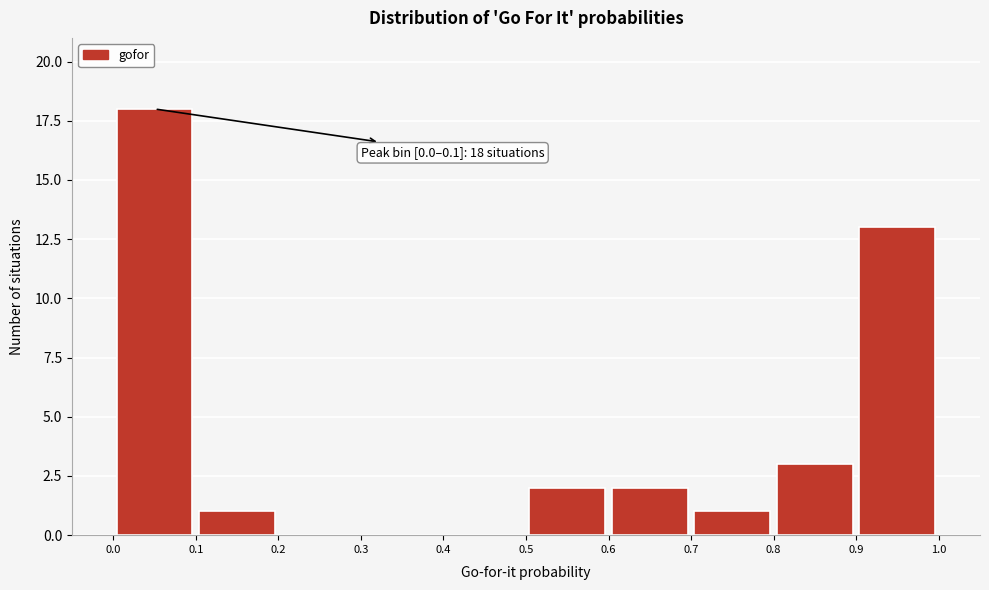

Over which range of the x-axis is the bar tallest?

0.0 to 0.1